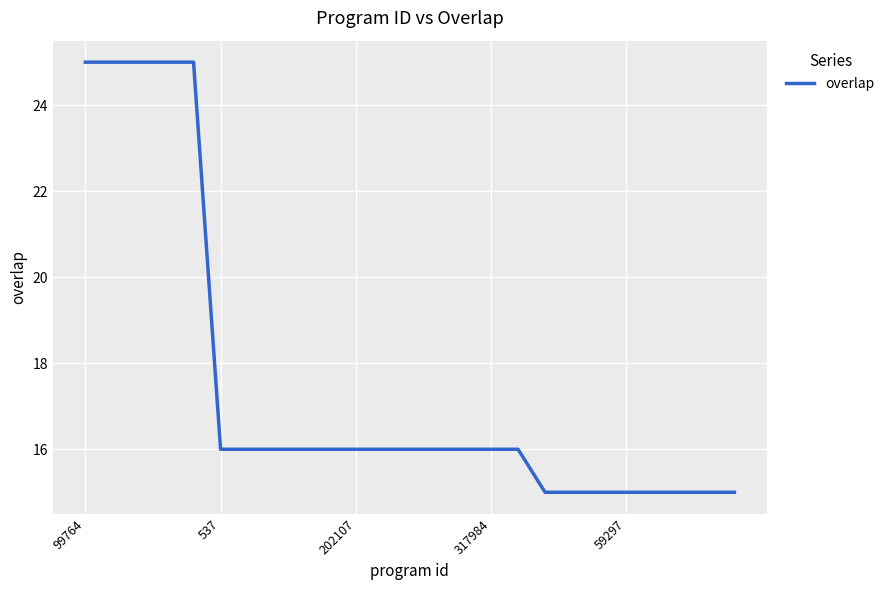

What is the difference between the maximum and minimum values?

10